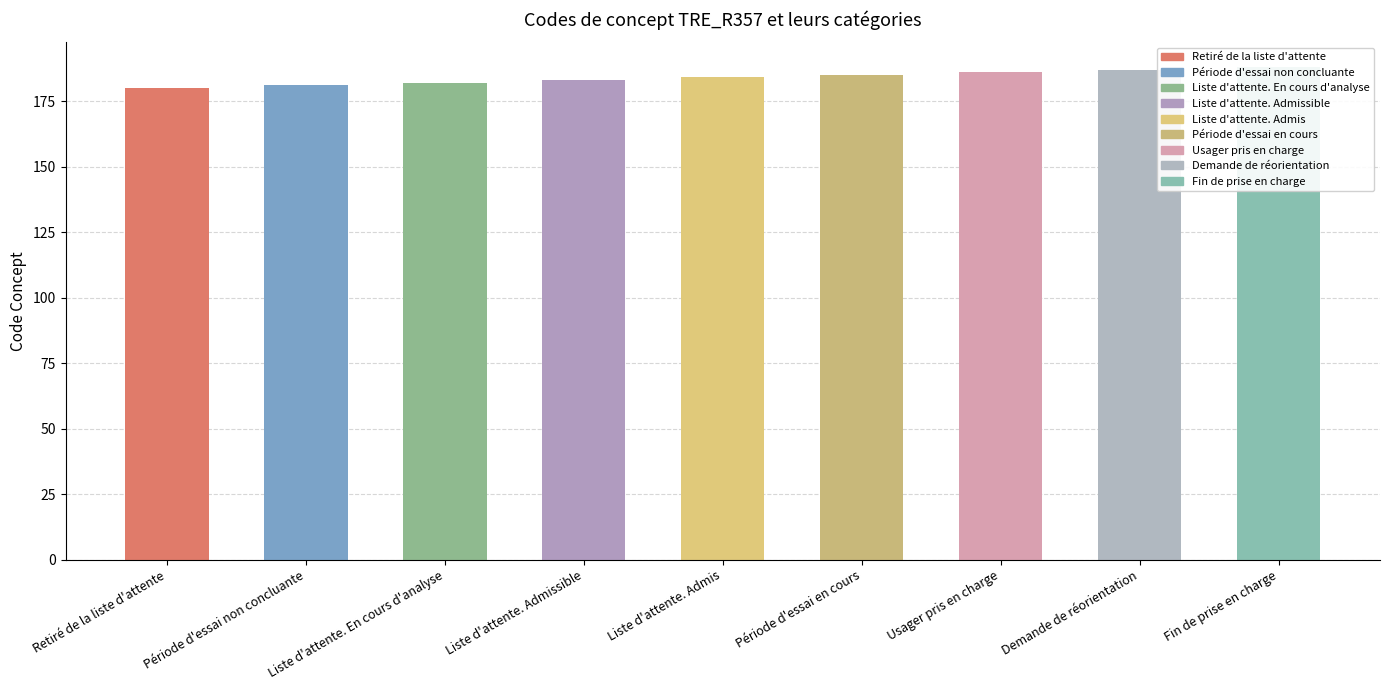

Reading left to right, what are all the values shown in this chart?

Retiré de la liste d'attente=180	Période d'essai non concluante=181	Liste d'attente. En cours d'analyse=182	Liste d'attente. Admissible=183	Liste d'attente. Admis=184	Période d'essai en cours=185	Usager pris en charge=186	Demande de réorientation=187	Fin de prise en charge=188